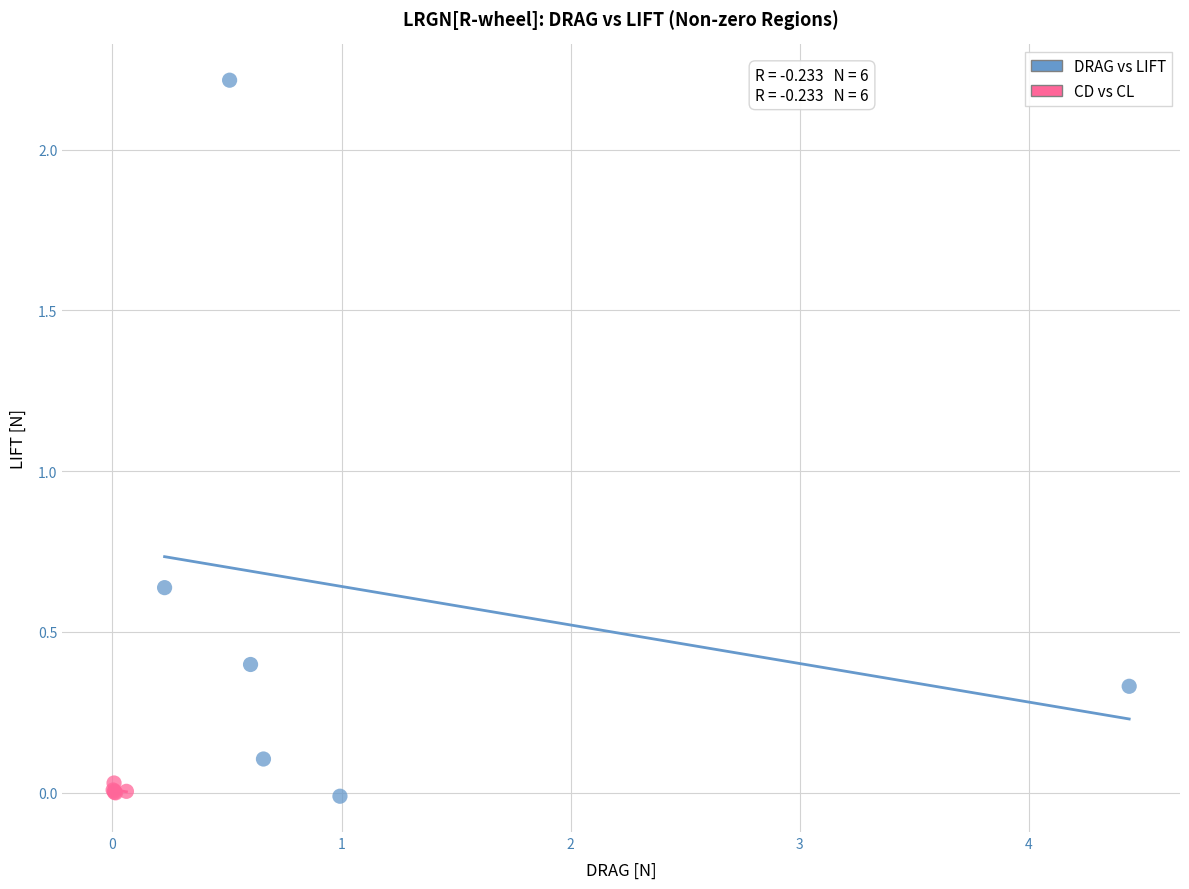

Which series reaches the maximum Y coordinate?

DRAG vs LIFT